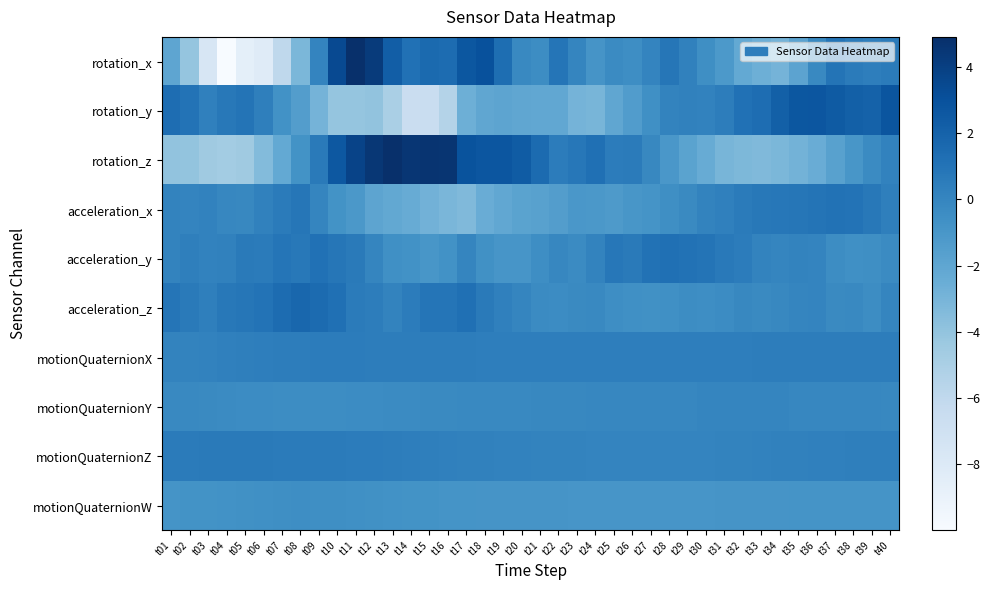

At how many categories does at least one series exceed 4?

6